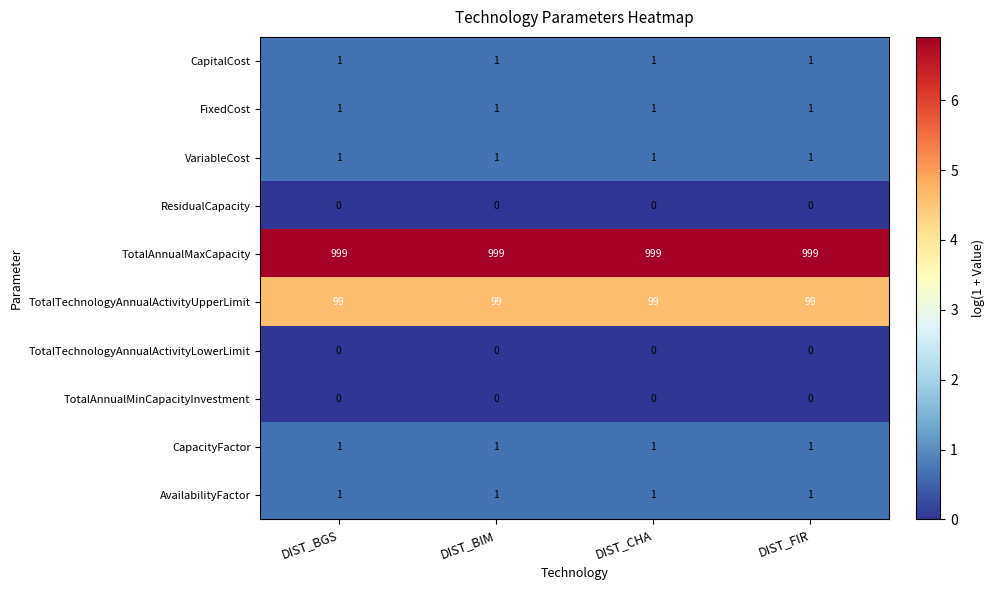

The value of CapitalCost at DIST_BIM is 1. True or false?

True